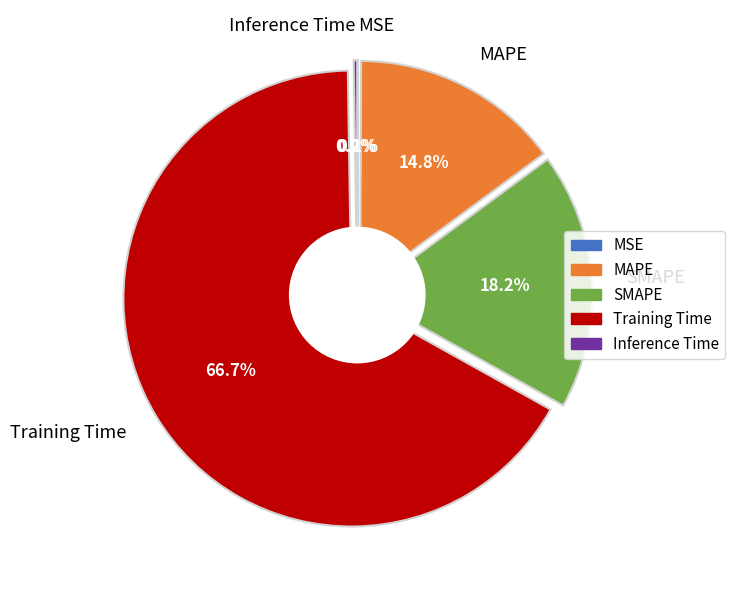

How many segments does this pie chart have?

5